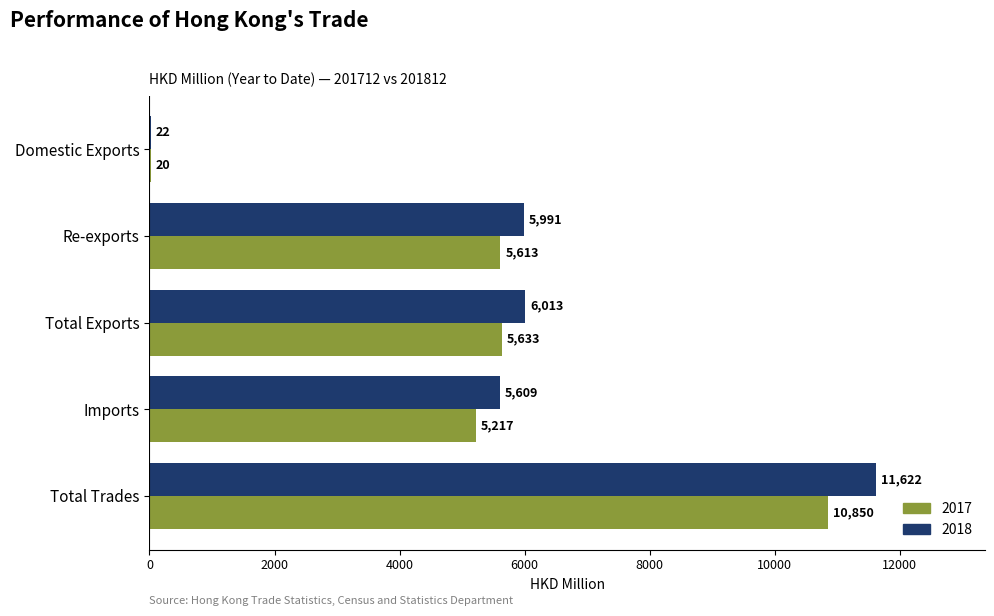

Is it true that 2018 equals 22.3 at Domestic Exports?

True